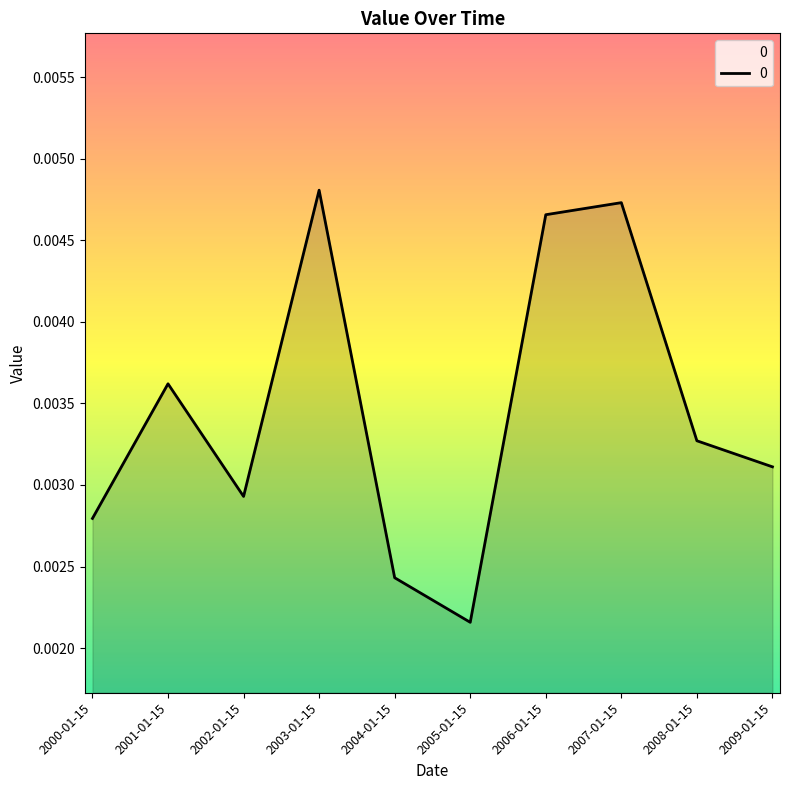

At which category does the chart reach its peak across all series?

2003-01-15